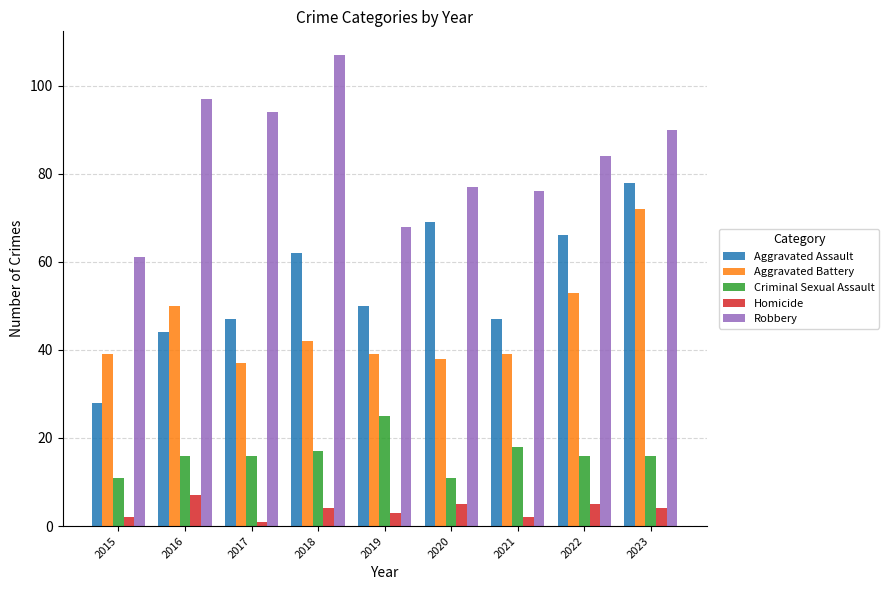

What is the difference between the second highest and second lowest values in the Robbery series?

29